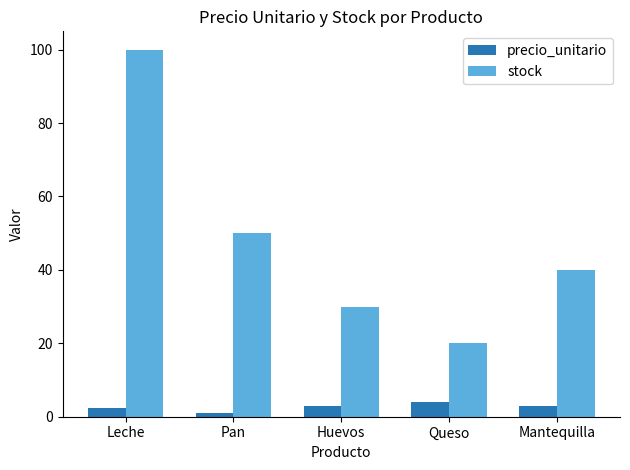

List the series in order of their peak value, highest first.

stock, precio_unitario